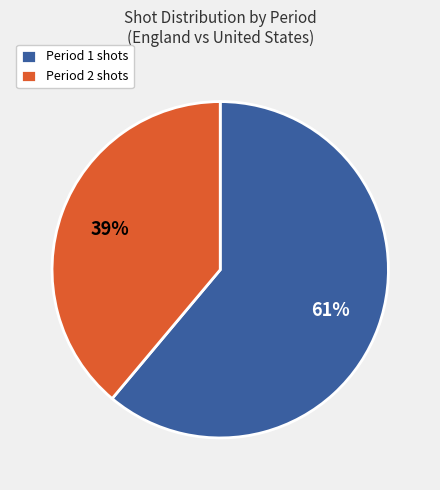

True or false: Period 2 shots accounts for 47% of the total.

False